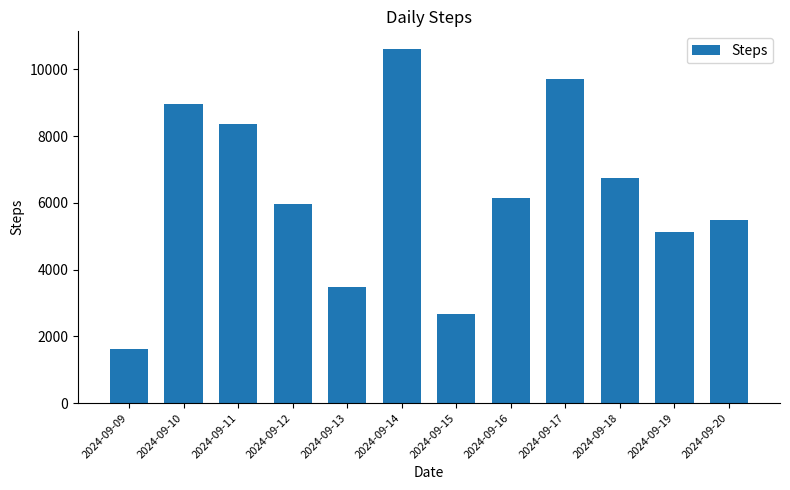

At which category does the chart reach its peak across all series?

2024-09-14